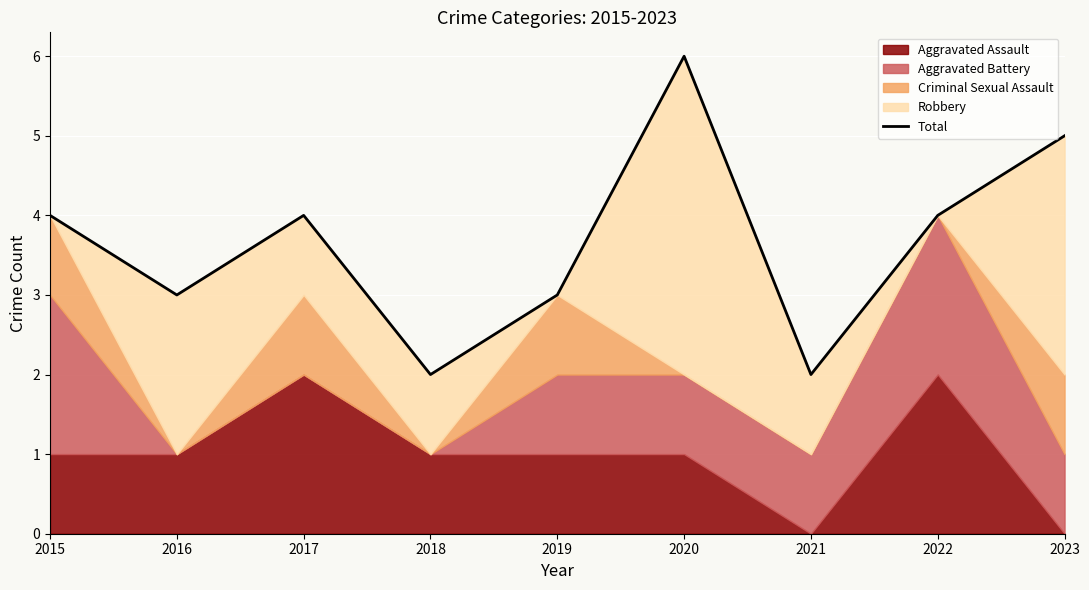

The value at 2019 is 3. True or false?

True